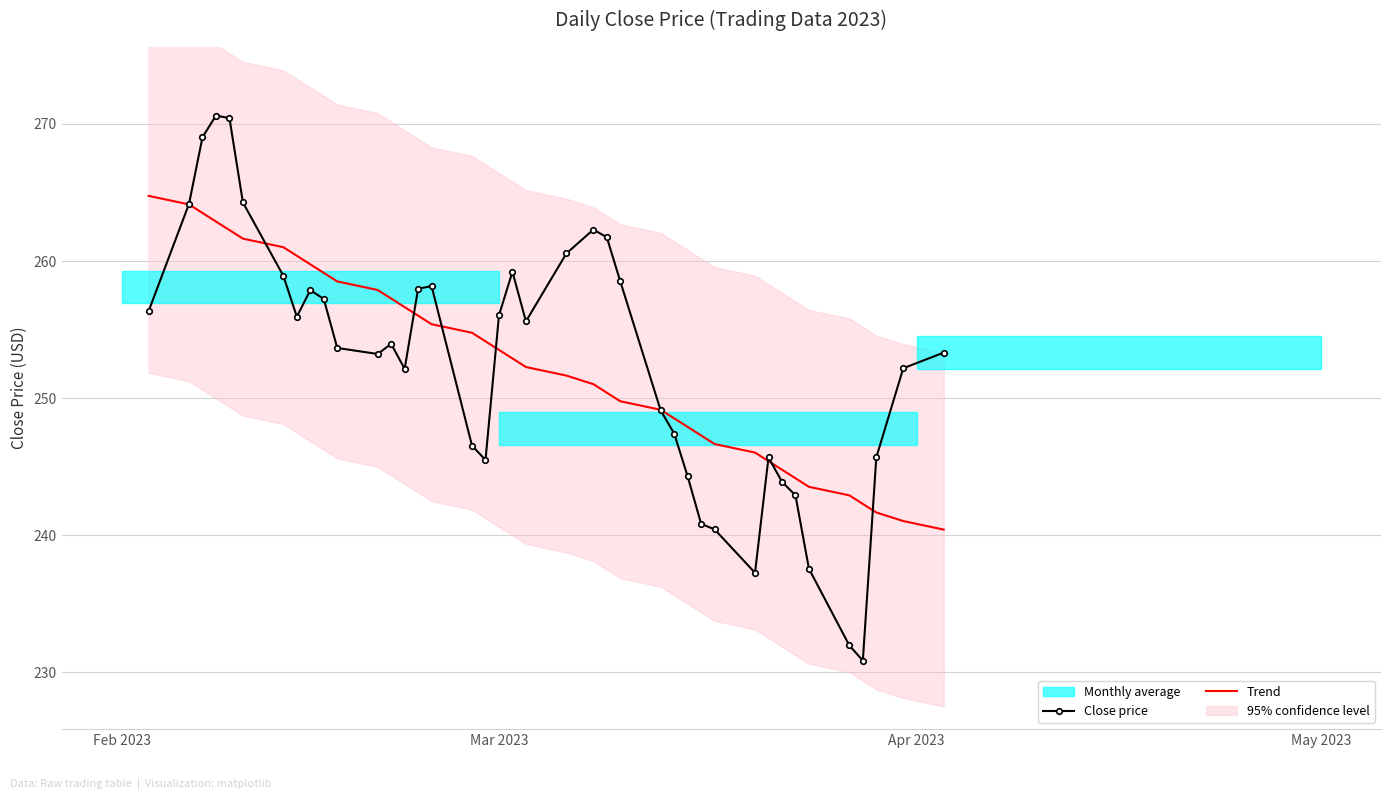

What is the highest value of the Trend series?

264.8